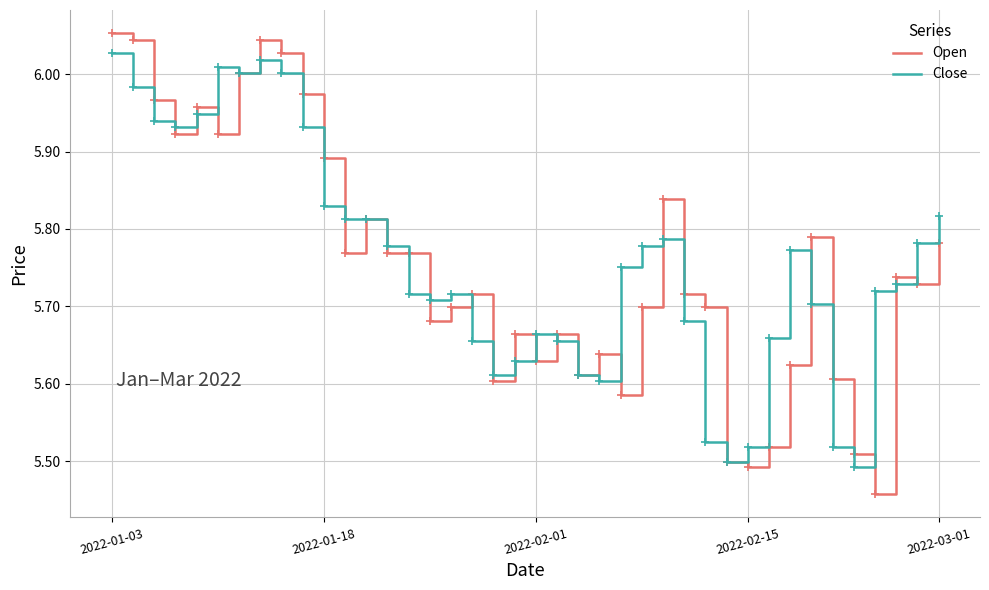

Which series has the widest spread of values?

Open